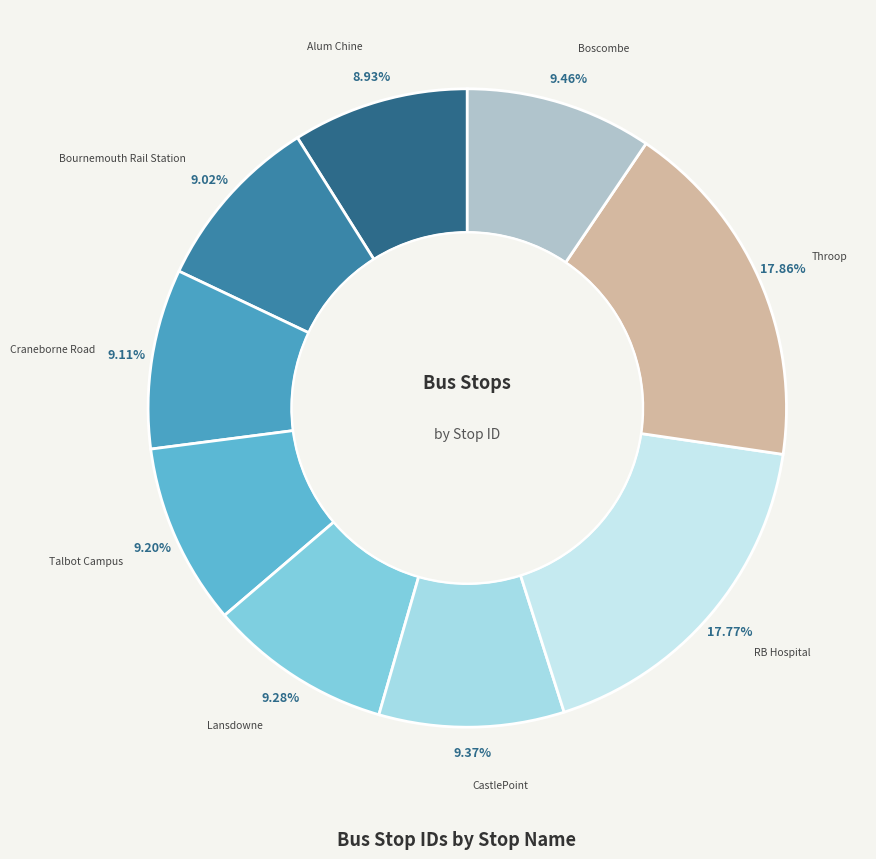

Approximately how many times larger is the value at Boscombe compared to Talbot Campus?

1.0